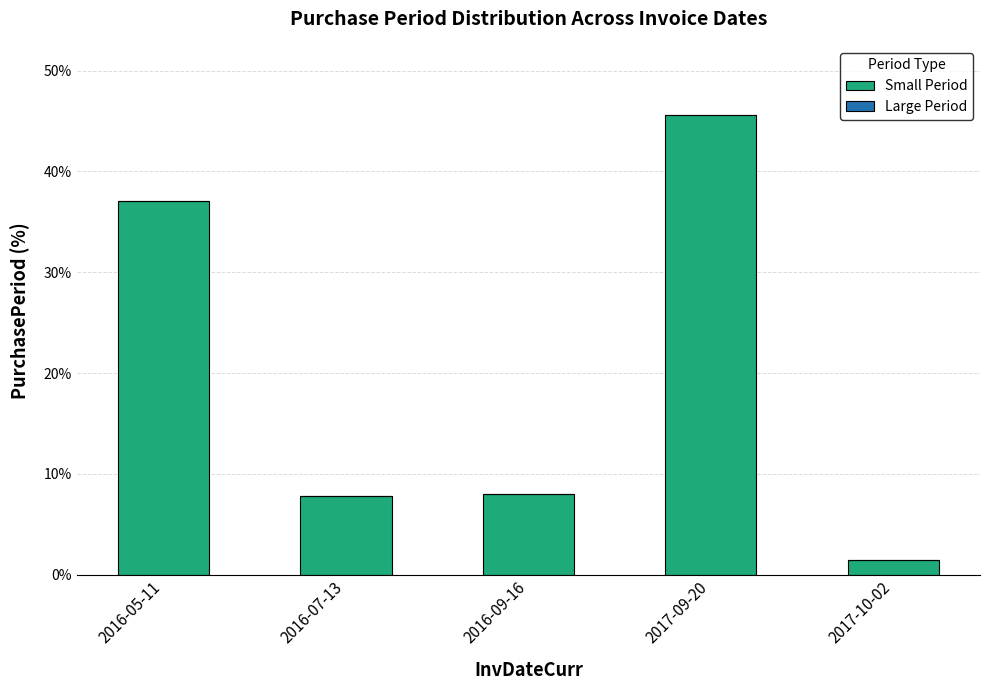

Reading right to left, what are all the values shown in this chart?

2017-10-02=1.5	2017-09-20=45.6	2016-09-16=8.0	2016-07-13=7.8	2016-05-11=37.1